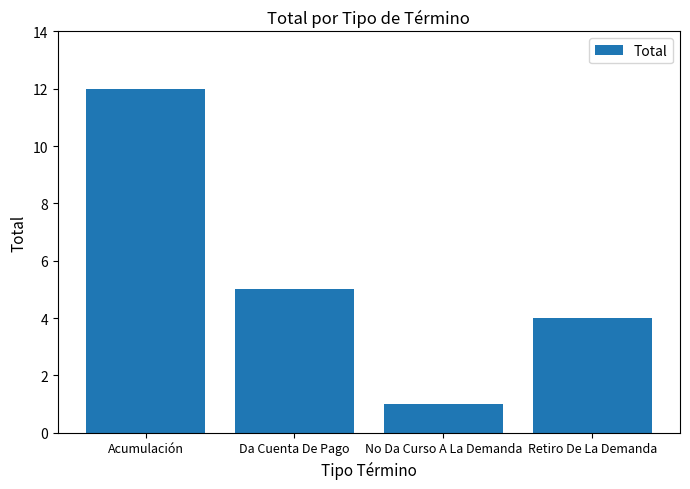

What is the difference between the maximum and minimum values?

11